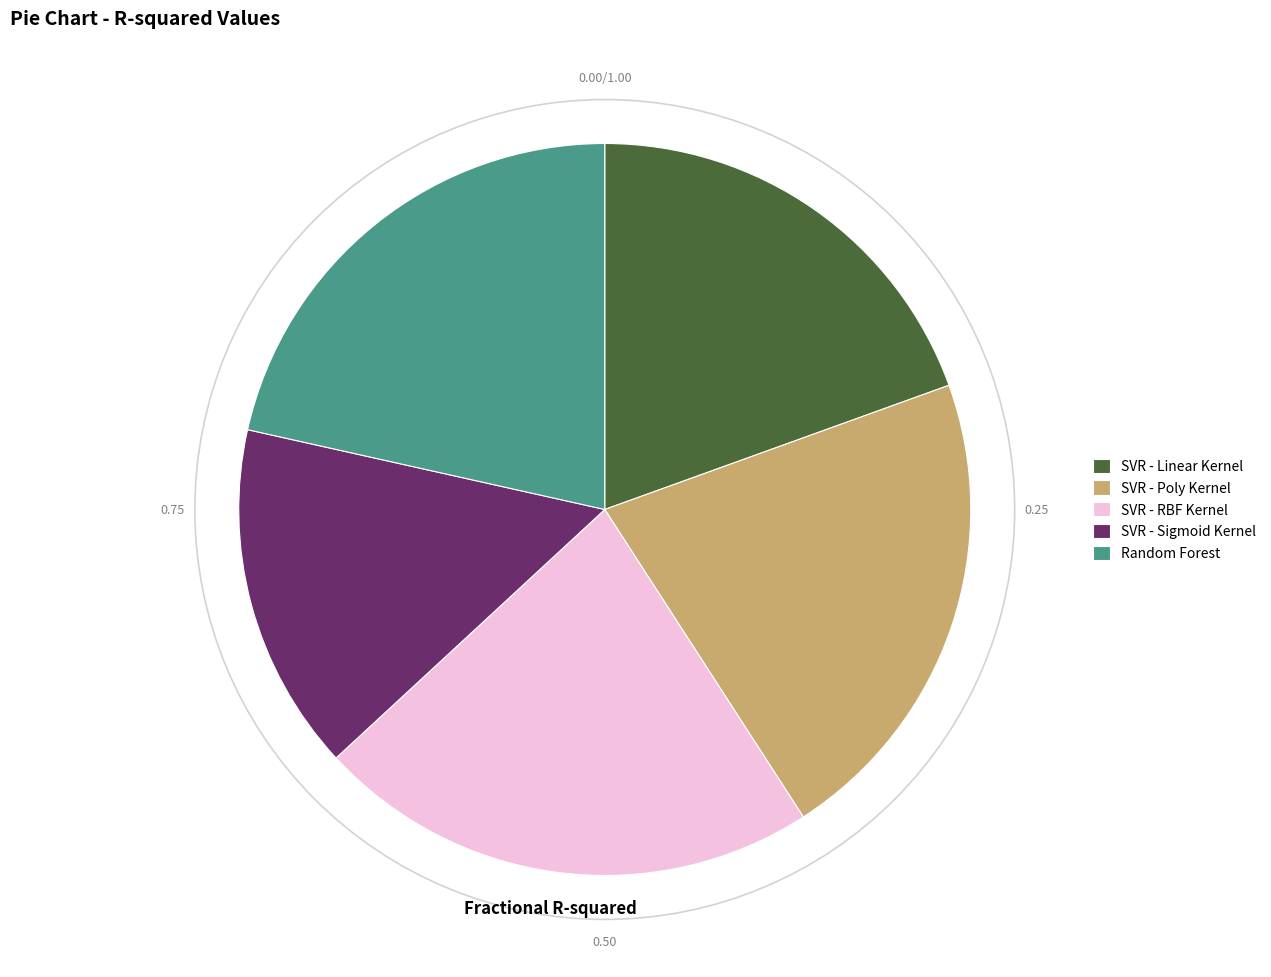

What is the largest slice in the pie chart?

SVR - RBF Kernel